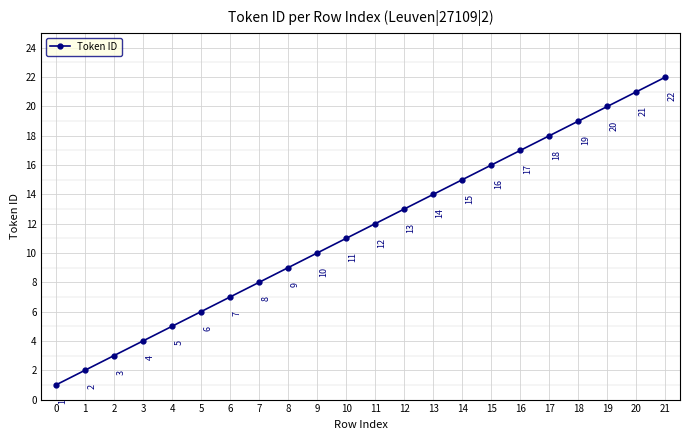

How many categories are shown in the chart?

22